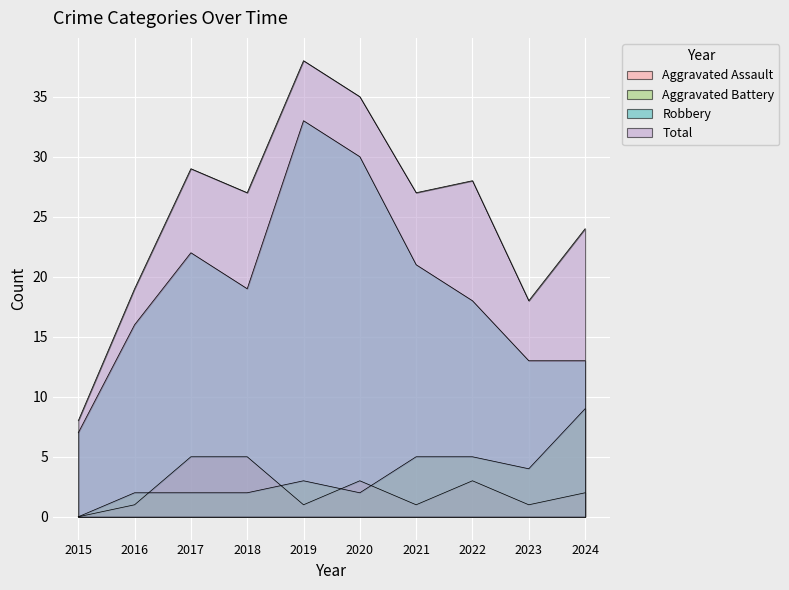

How many Aggravated Assault values are between 1 and 3?

7